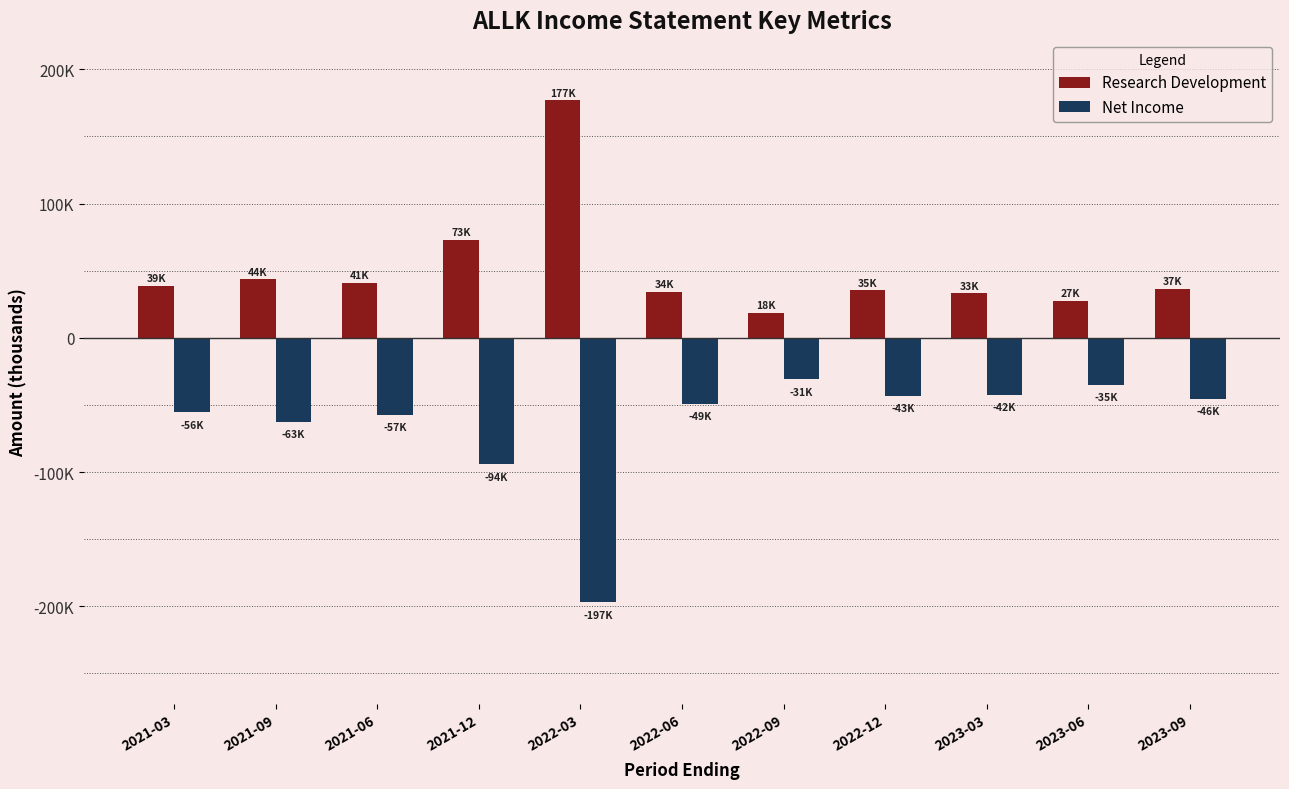

Which series has the largest range (max minus min)?

Net Income